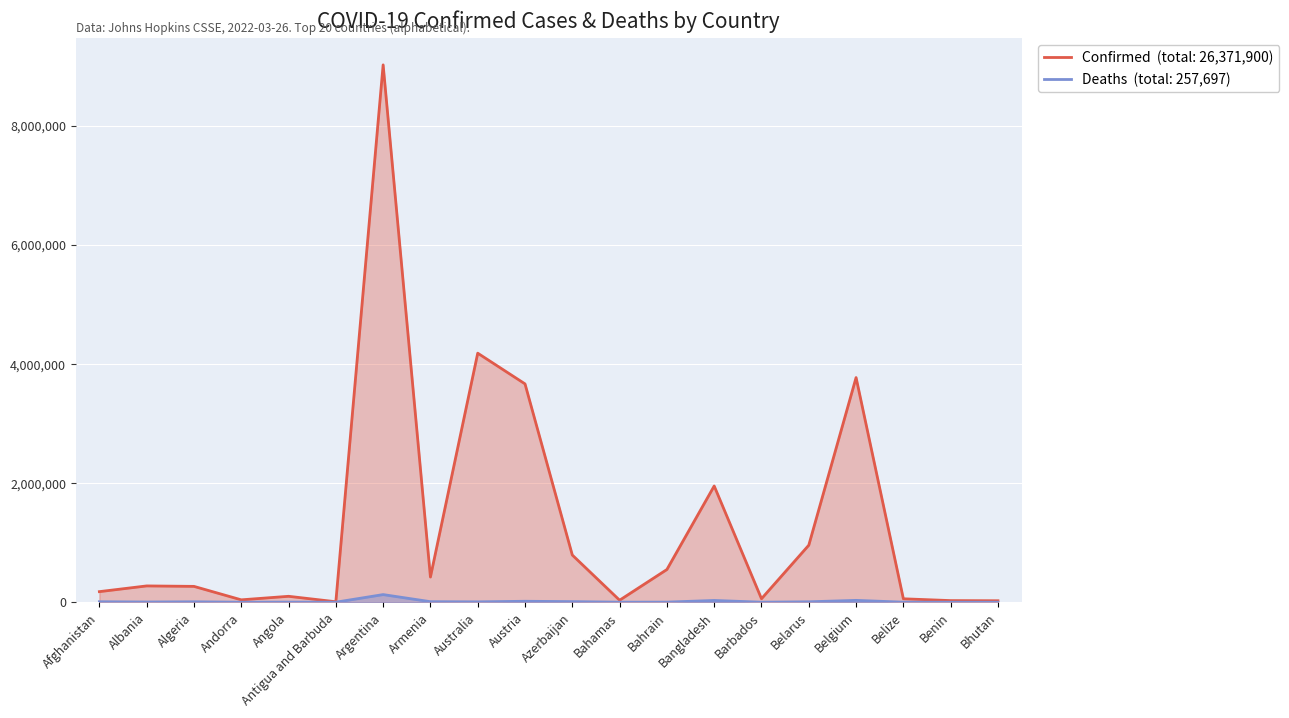

What are all the series names shown in the legend?

Confirmed, Deaths